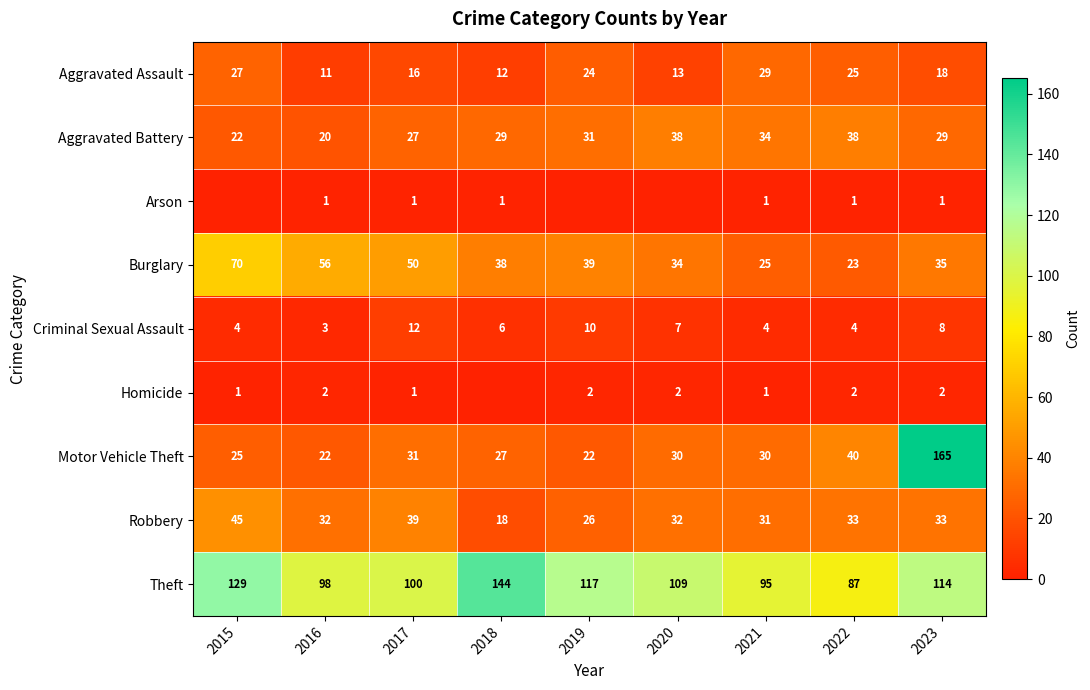

List the labels in order of Theft value, smallest first.

2022, 2021, 2016, 2017, 2020, 2023, 2019, 2015, 2018